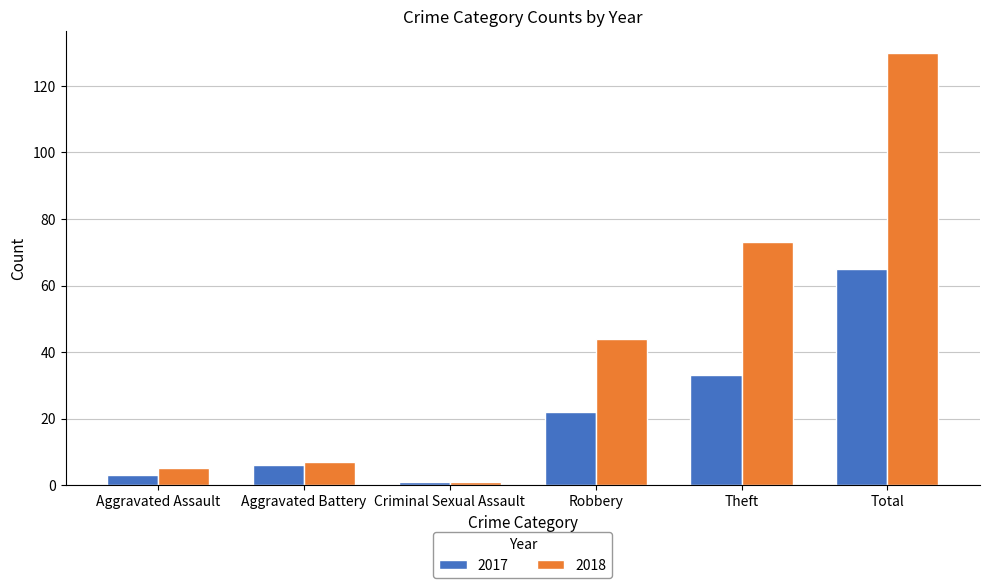

What is the total value across all series at Aggravated Battery?

13